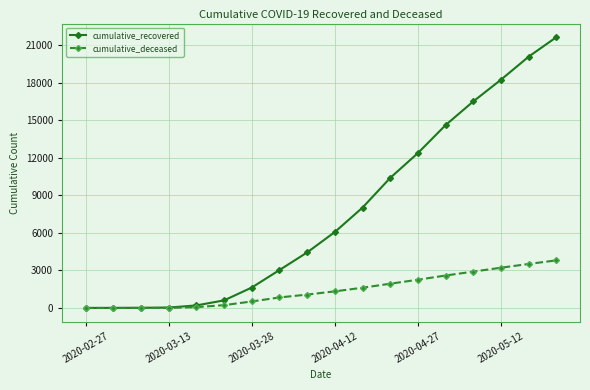

Rank the series by their average value, from highest to lowest.

cumulative_recovered, cumulative_deceased